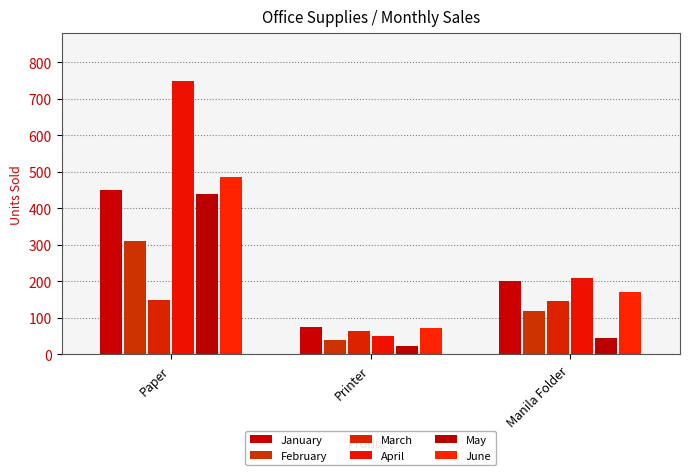

What are all the series names shown in the legend?

January, February, March, April, May, June